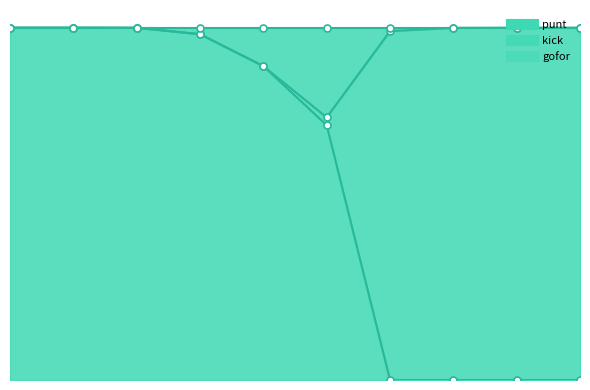

Which series has the largest total across all categories?

gofor